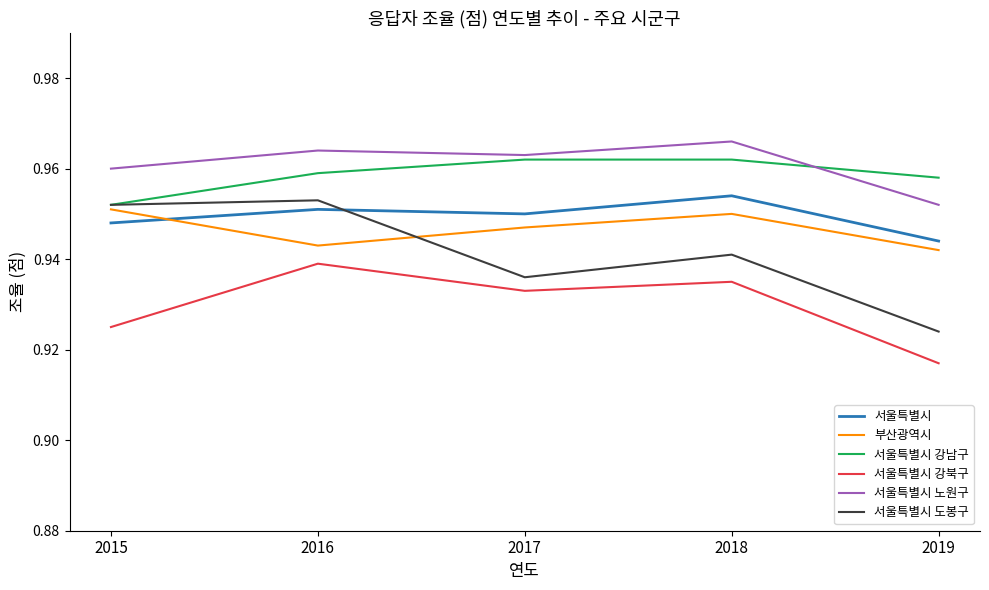

Which label corresponds to the smallest value in the chart?

2019